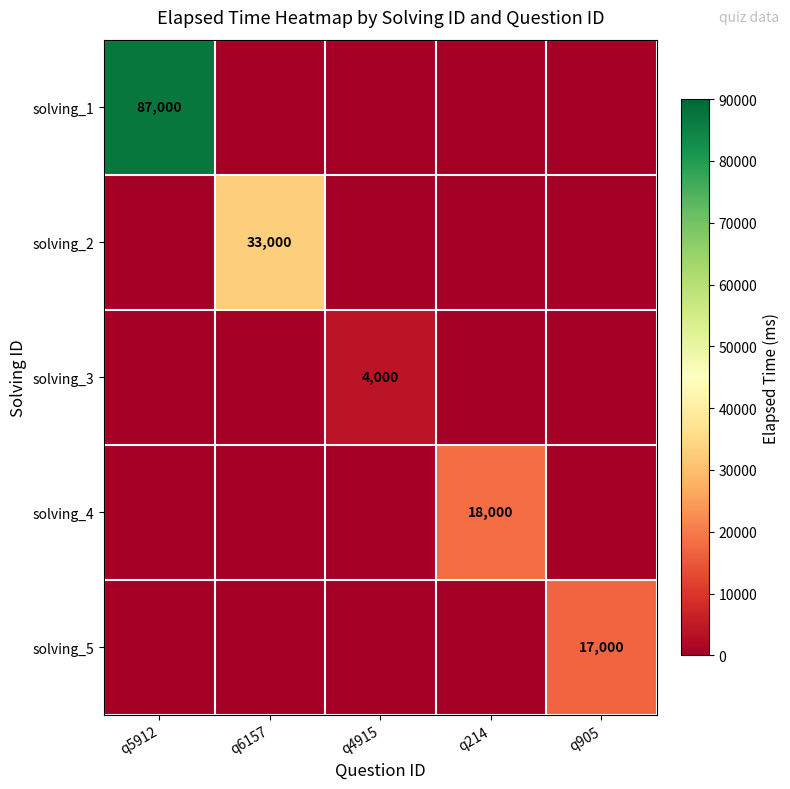

What is the difference between the highest and lowest values at q4915?

4000